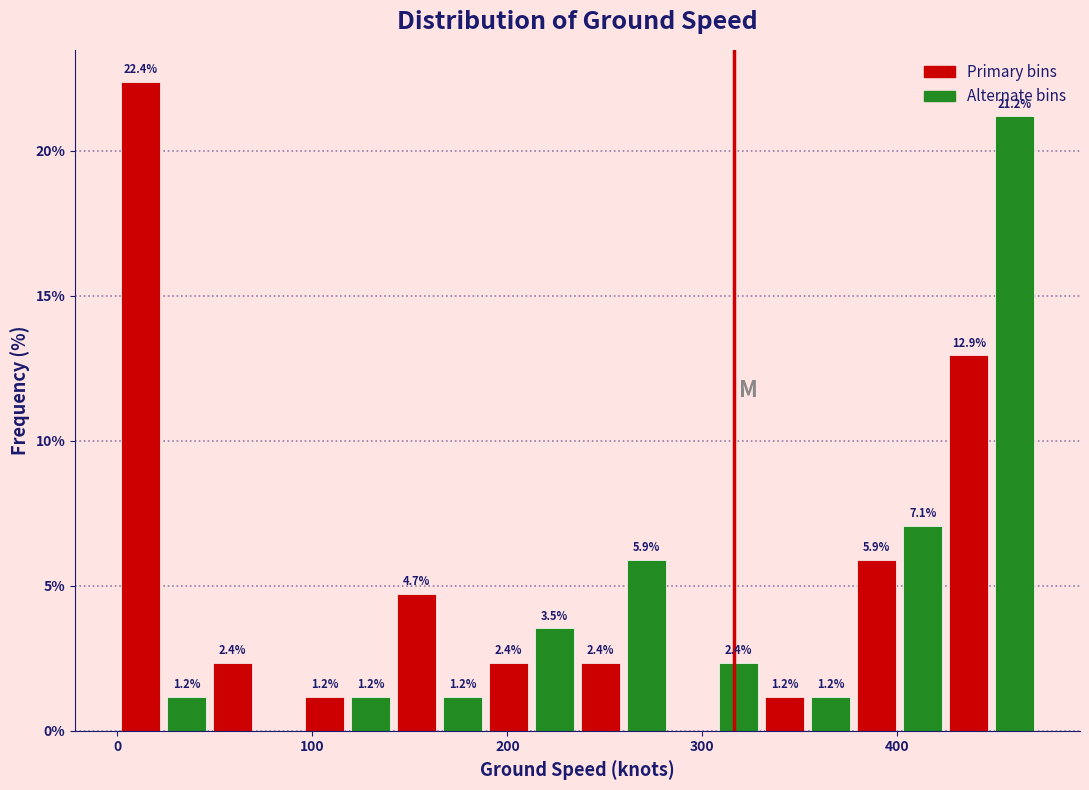

Around what value on the x-axis is the tallest bar? Give the approximate position of its centre, as read against the axis.

10